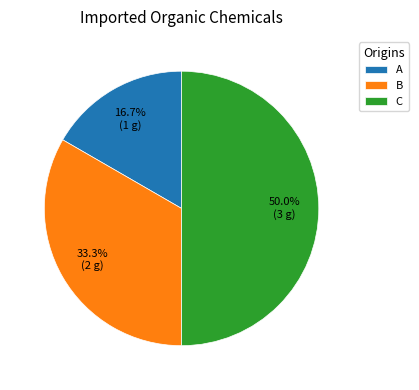

Which slice is the smallest?

A